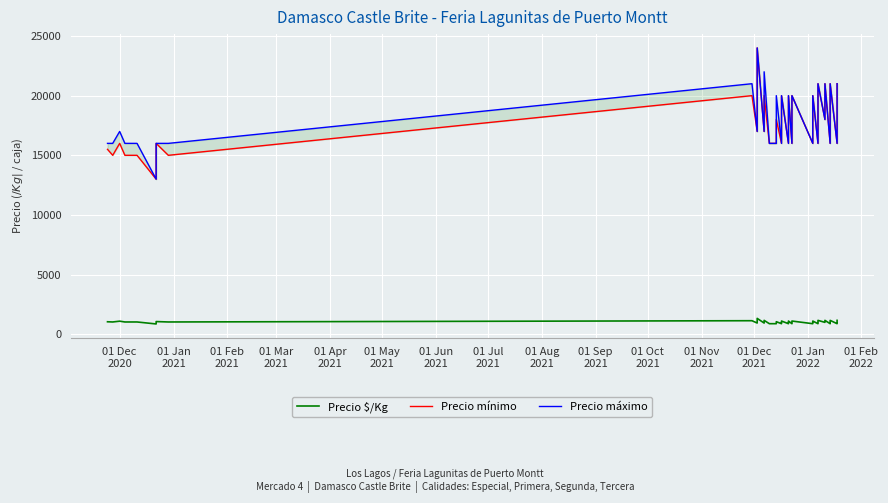

What is the difference between the maximum and minimum values in the Precio mínimo series?

11000